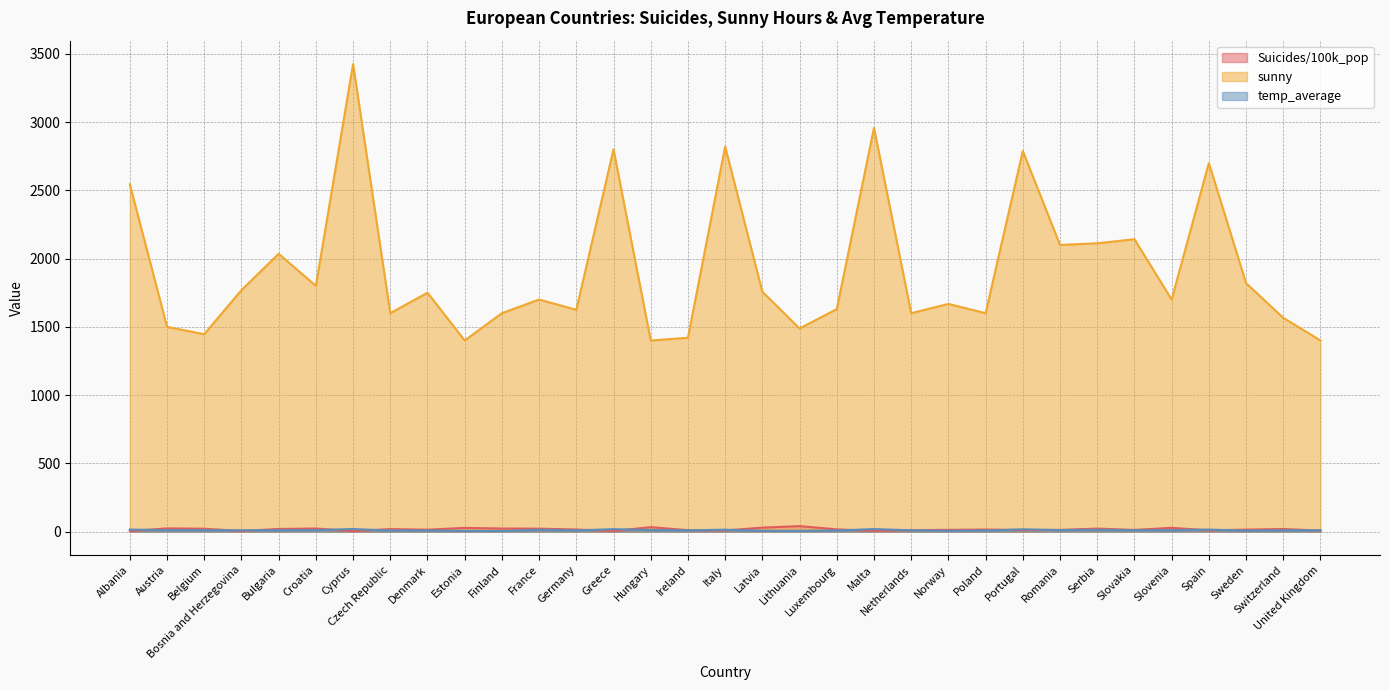

True or false: temp_average and sunny intersect in this chart.

False